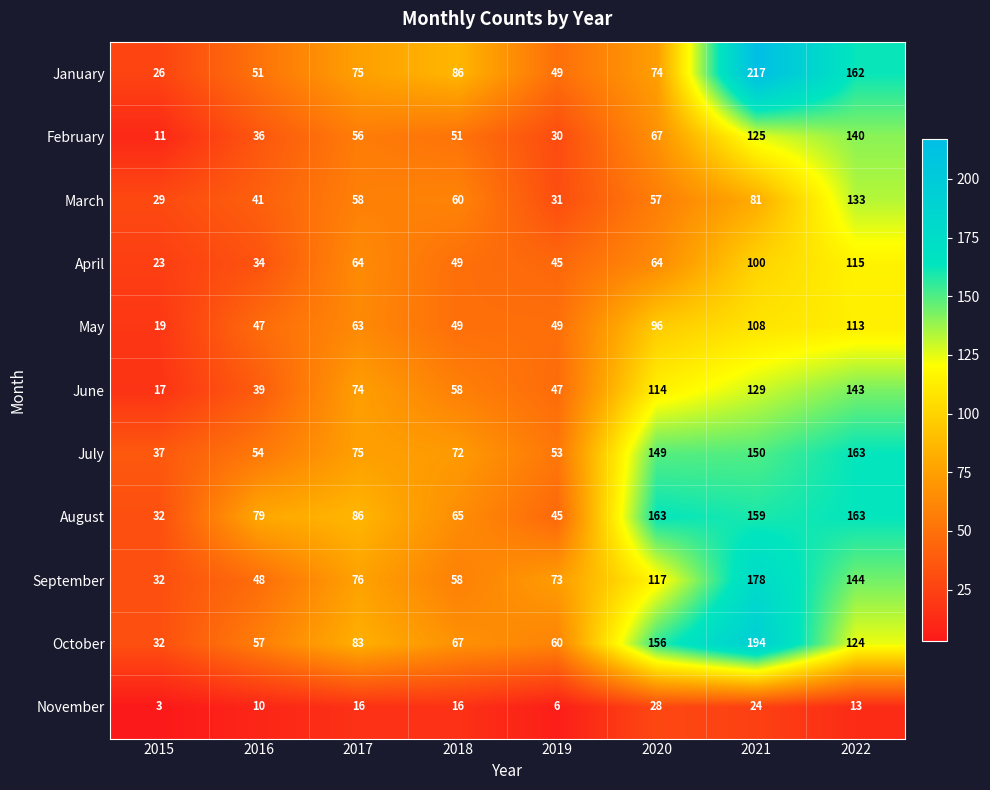

What is the sum of the June values at 2016 and 2019?

86